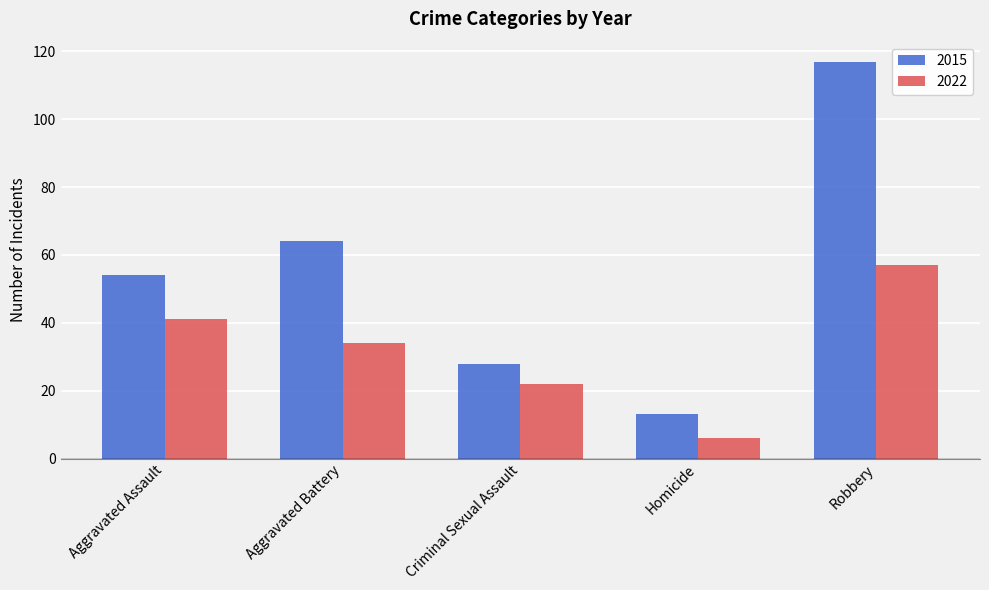

List the series in order of their overall mean, lowest first.

2022, 2015